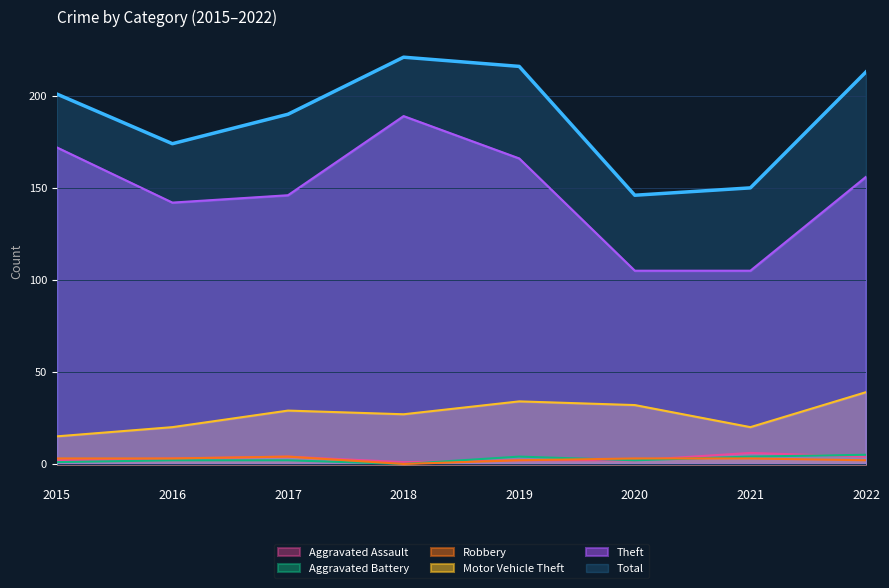

Between 2016 and 2019, which is larger?

2016